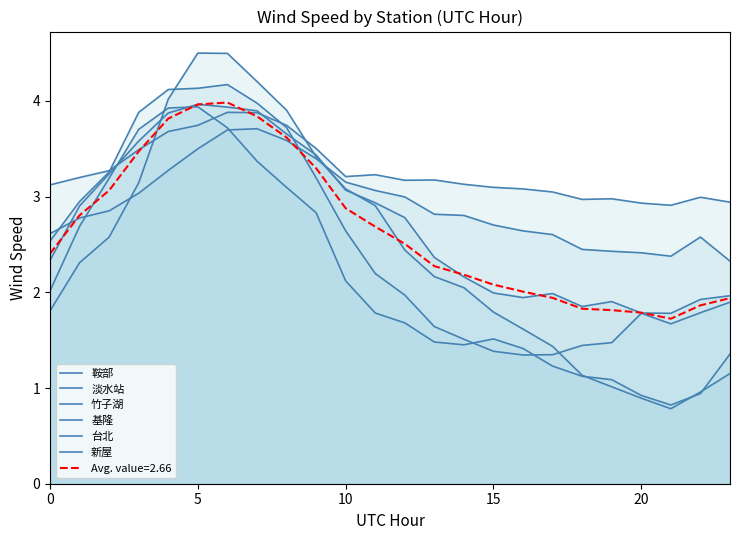

Reading left to right, extract all data points from this chart.

鞍部: 3.1	3.2	3.3	3.5	3.7	3.7	3.9	3.9	3.7	3.5	3.2	3.2	3.2	3.2	3.1	3.1	3.1	3.0	3.0	3.0	2.9	2.9	3.0	2.9
淡水站: 2.0	2.7	3.2	3.7	3.9	3.9	3.7	3.4	3.1	2.8	2.1	1.8	1.7	1.5	1.5	1.5	1.4	1.2	1.1	1.1	0.9	0.8	0.9	1.4
竹子湖: 2.6	2.8	2.9	3.0	3.3	3.5	3.7	3.7	3.6	3.4	3.2	3.1	3.0	2.8	2.8	2.7	2.6	2.6	2.4	2.4	2.4	2.4	2.6	2.3
基隆: 2.5	2.9	3.3	3.9	4.1	4.1	4.2	4.0	3.7	3.2	2.6	2.2	2.0	1.6	1.5	1.4	1.3	1.3	1.4	1.5	1.8	1.7	1.8	1.9
台北: 1.8	2.3	2.6	3.1	4.0	4.5	4.5	4.2	3.9	3.4	3.1	2.9	2.4	2.2	2.0	1.8	1.6	1.4	1.1	1.0	0.9	0.8	1.0	1.2
新屋: 2.3	2.9	3.2	3.6	3.9	4.0	3.9	3.9	3.7	3.4	3.1	2.9	2.8	2.4	2.2	2.0	1.9	2.0	1.9	1.9	1.8	1.8	1.9	2.0